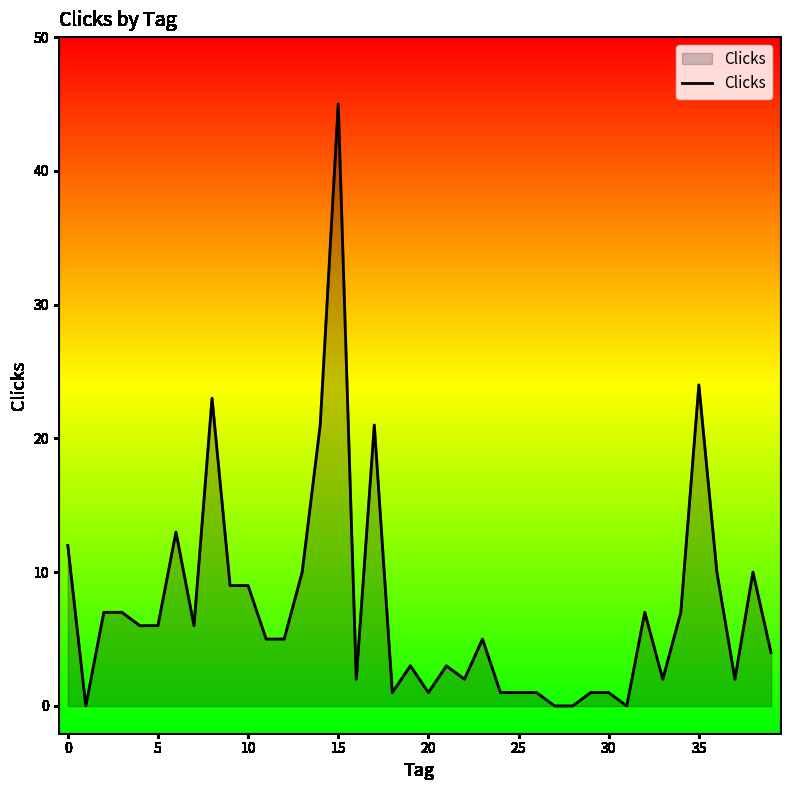

What is the sum of all values?

293